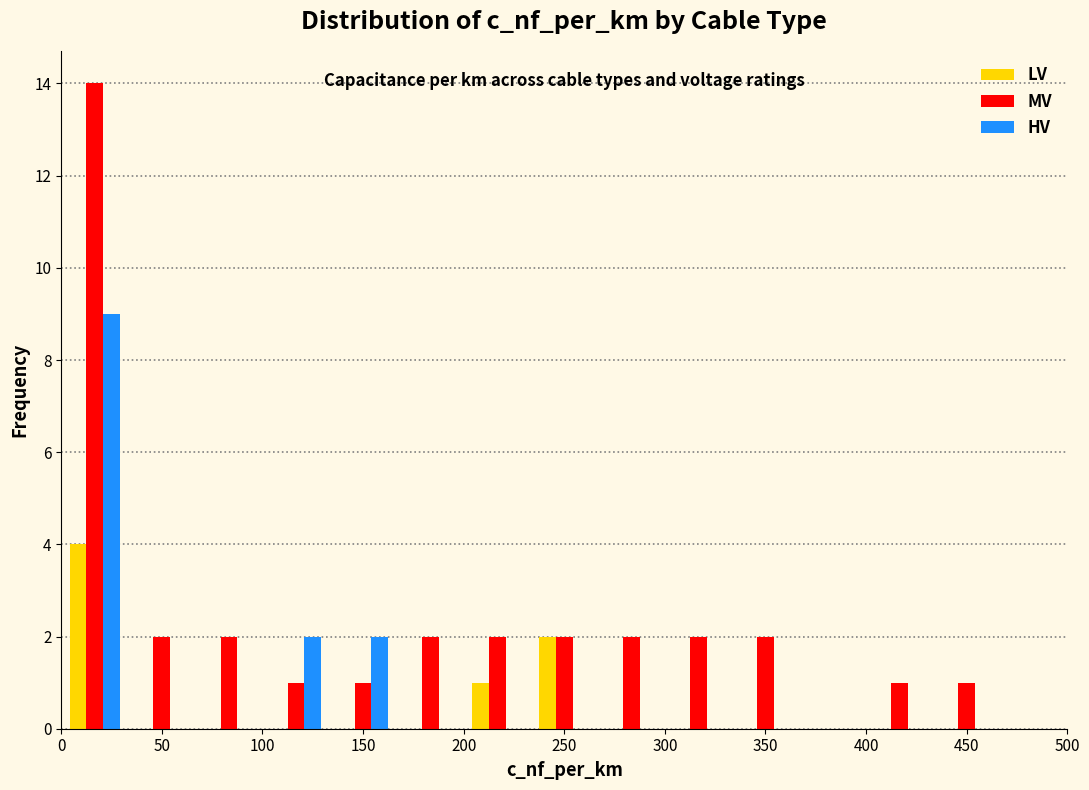

Reading left to right, list every range on the x-axis with the height of the bar of each series over it. Neither the bar edges nor the heights are printed on the chart, so give them approximately, as read against the axes.

0 to 35: LV=4	MV=14	HV=9
35 to 65: LV=0	MV=2	HV=0
65 to 100: LV=0	MV=2	HV=0
100 to 135: LV=0	MV=1	HV=2
135 to 165: LV=0	MV=1	HV=2
165 to 200: LV=0	MV=2	HV=0
200 to 235: LV=1	MV=2	HV=0
235 to 265: LV=2	MV=2	HV=0
265 to 300: LV=0	MV=2	HV=0
300 to 335: LV=0	MV=2	HV=0
335 to 365: LV=0	MV=2	HV=0
365 to 400: LV=0	MV=0	HV=0
400 to 435: LV=0	MV=1	HV=0
435 to 465: LV=0	MV=1	HV=0
465 to 500: LV=0	MV=0	HV=0